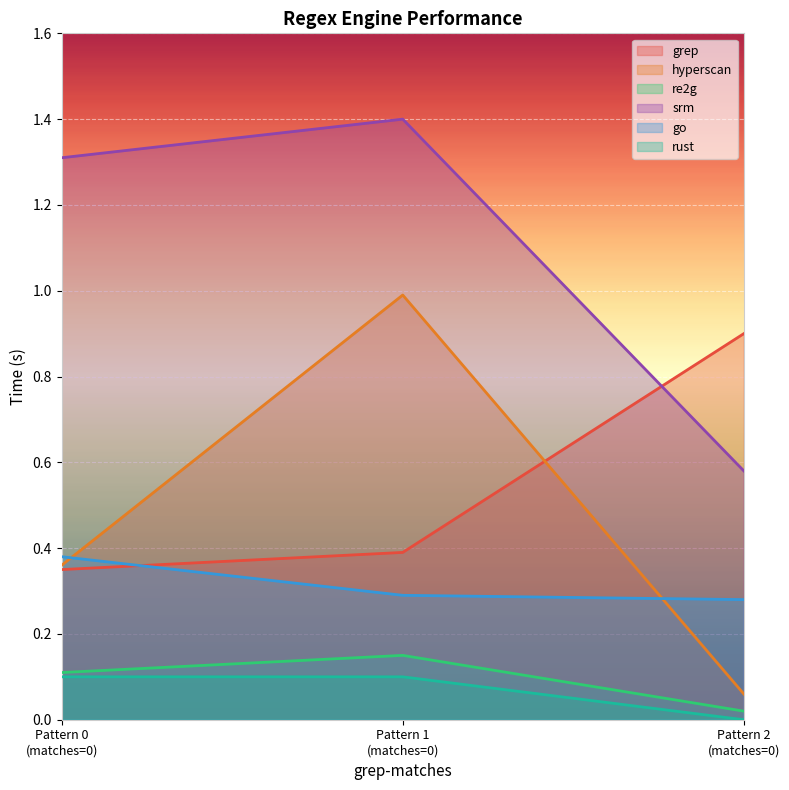

What is the greatest value displayed?

1.4